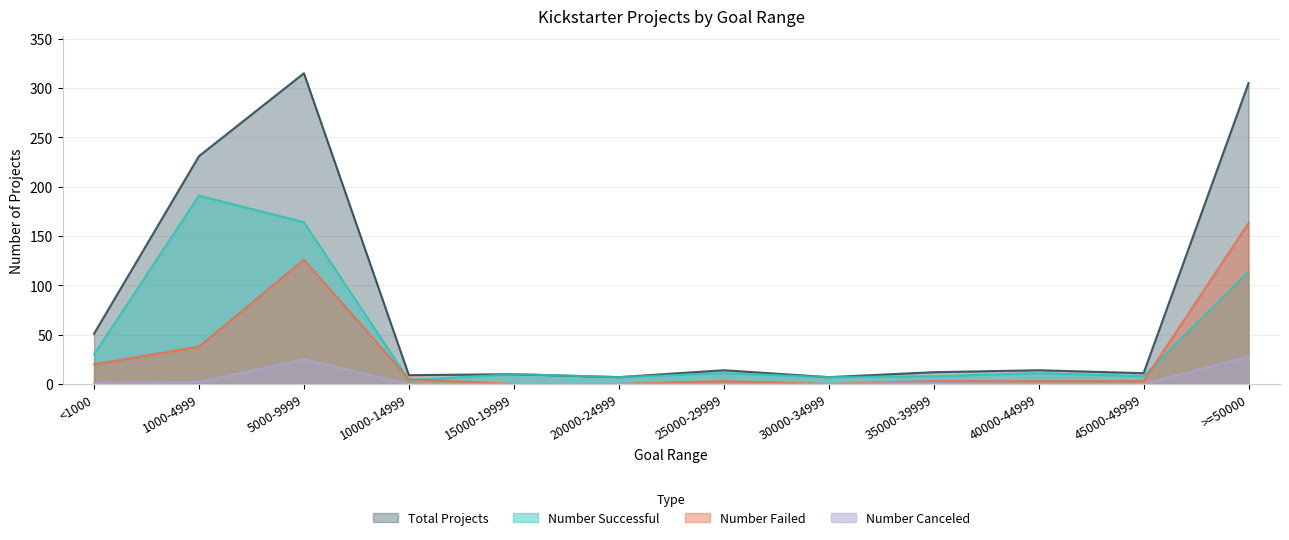

What is the total value across all series at 35000-39999?

24